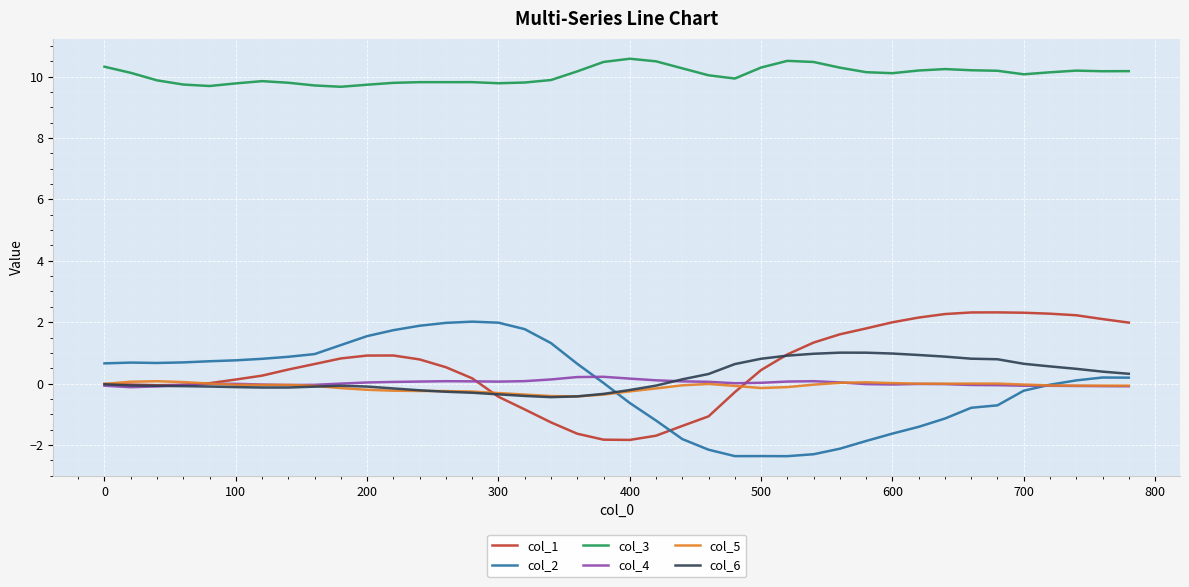

True or false: col_3 and col_6 intersect in this chart.

False